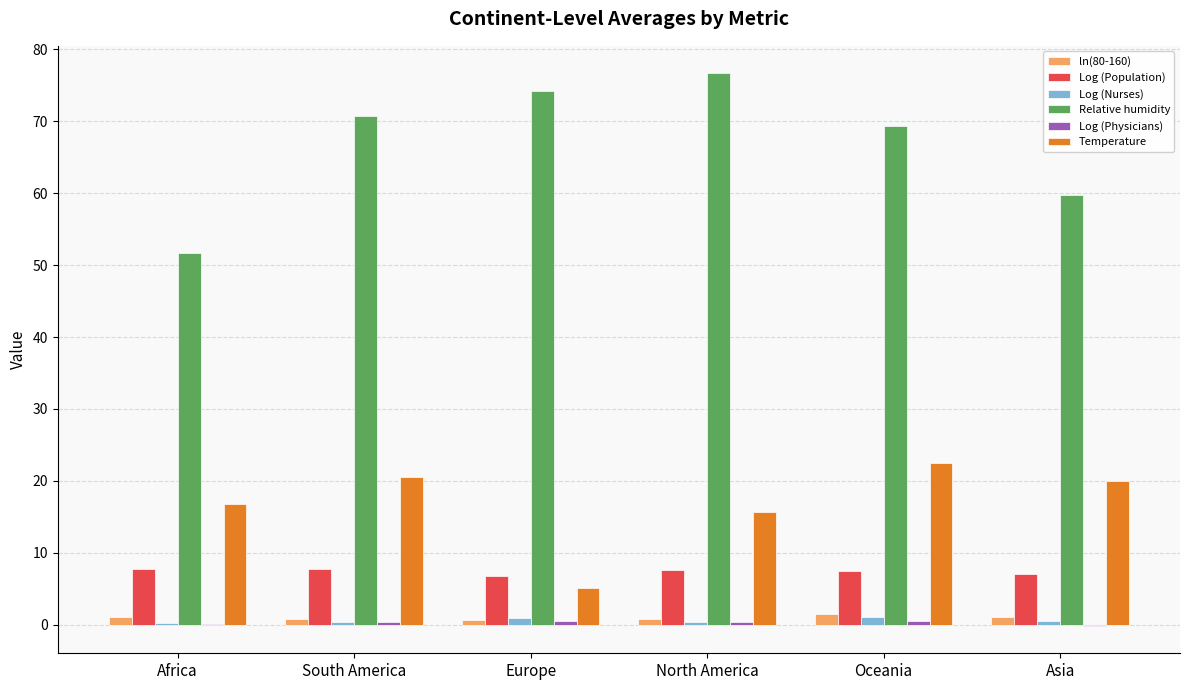

True or false: Log (Population) has a value of 10.9 at Oceania.

False